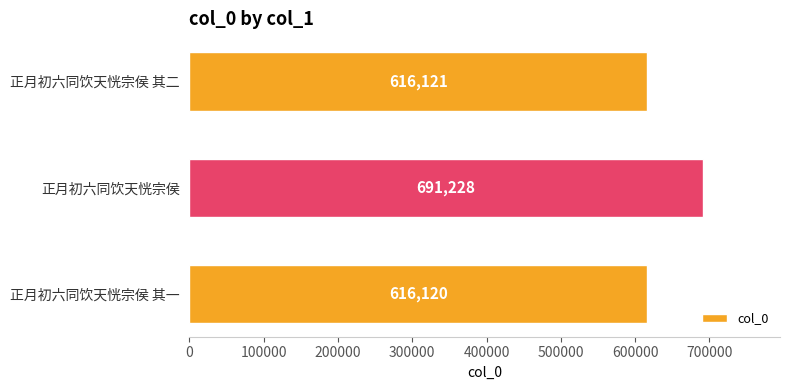

What is the difference between the maximum and minimum values?

75108